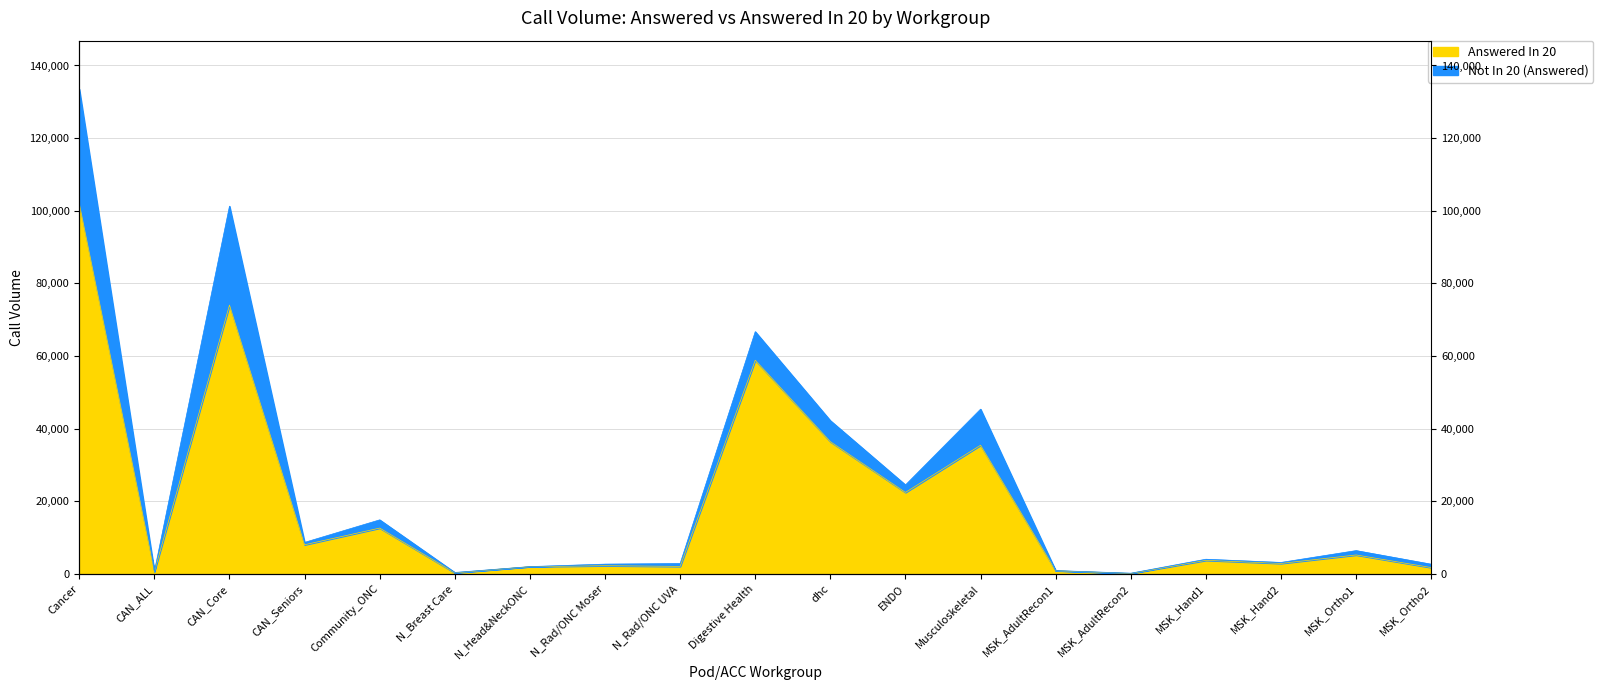

What is the total value across all series at MSK_Ortho2?

4420